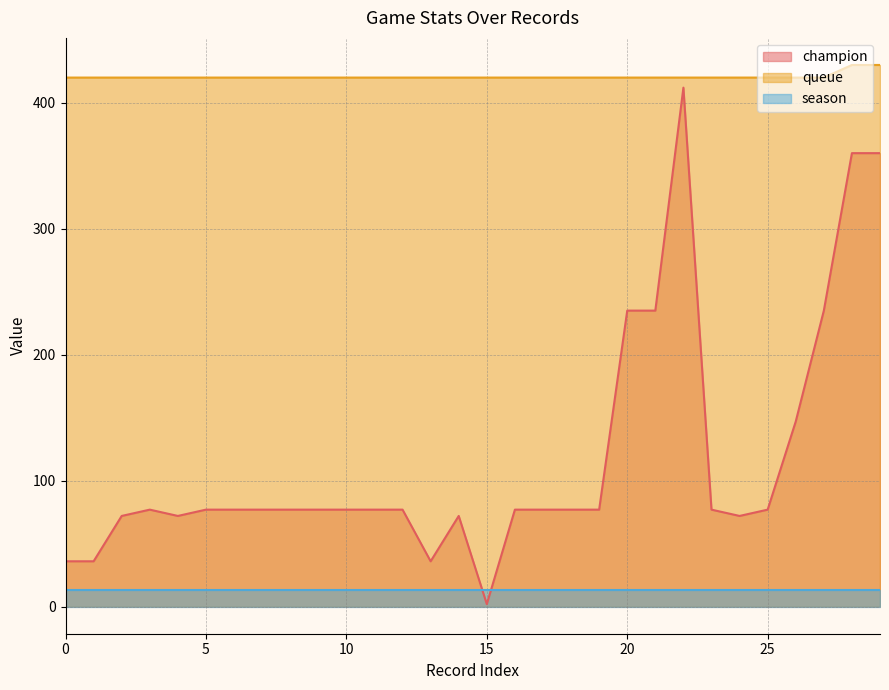

Does the chart have visible grid lines?

Yes